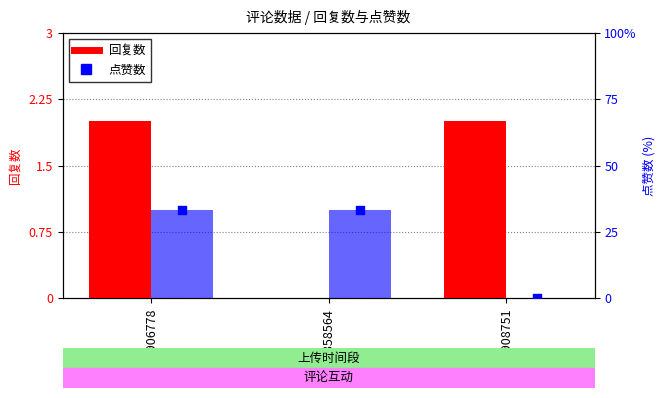

Is the value of 回复数 at 1675858564 greater than the value of 点赞数 at 1675906778?

No